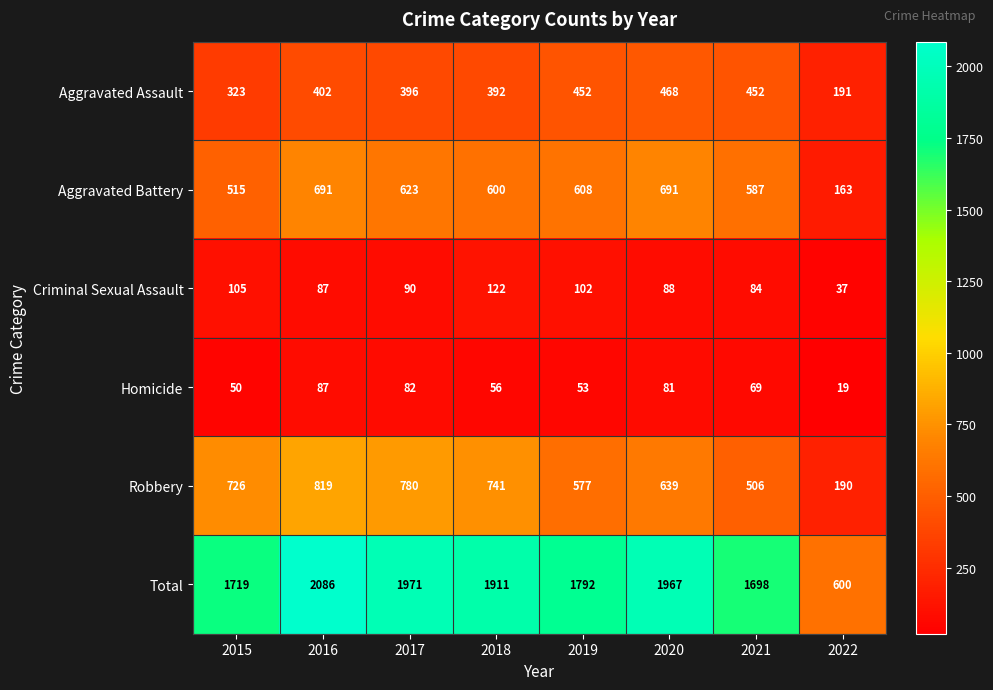

True or false: Aggravated Assault has a value of 666 at 2017.

False